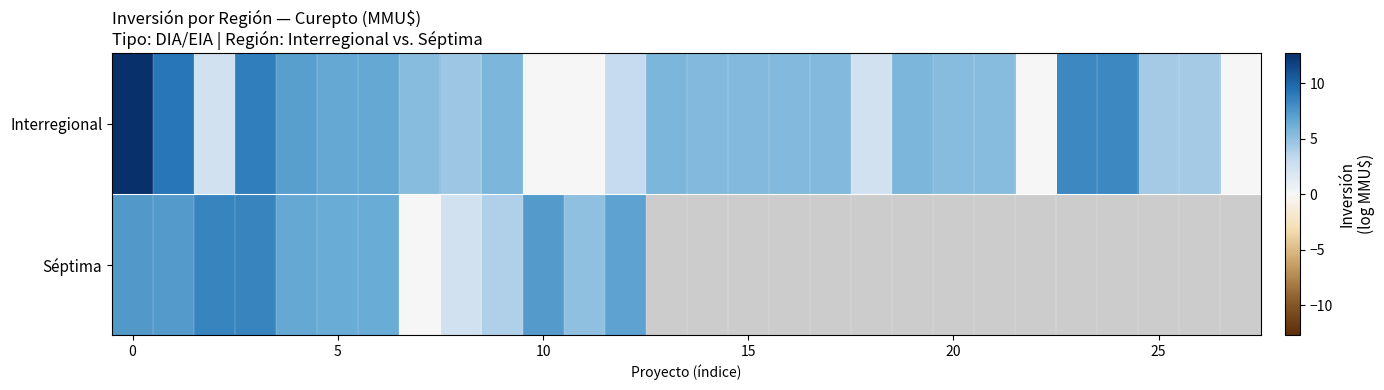

What is the total value across all series at 20?

13.0